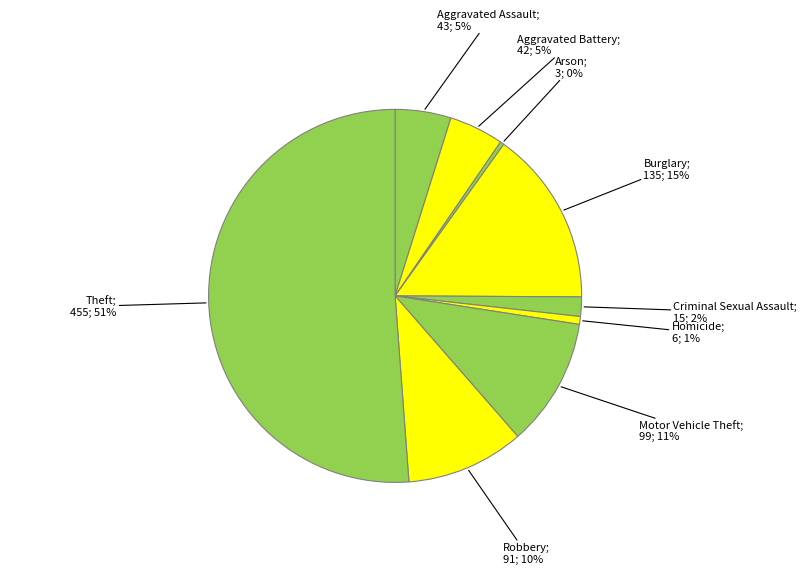

How many segments does this pie chart have?

9